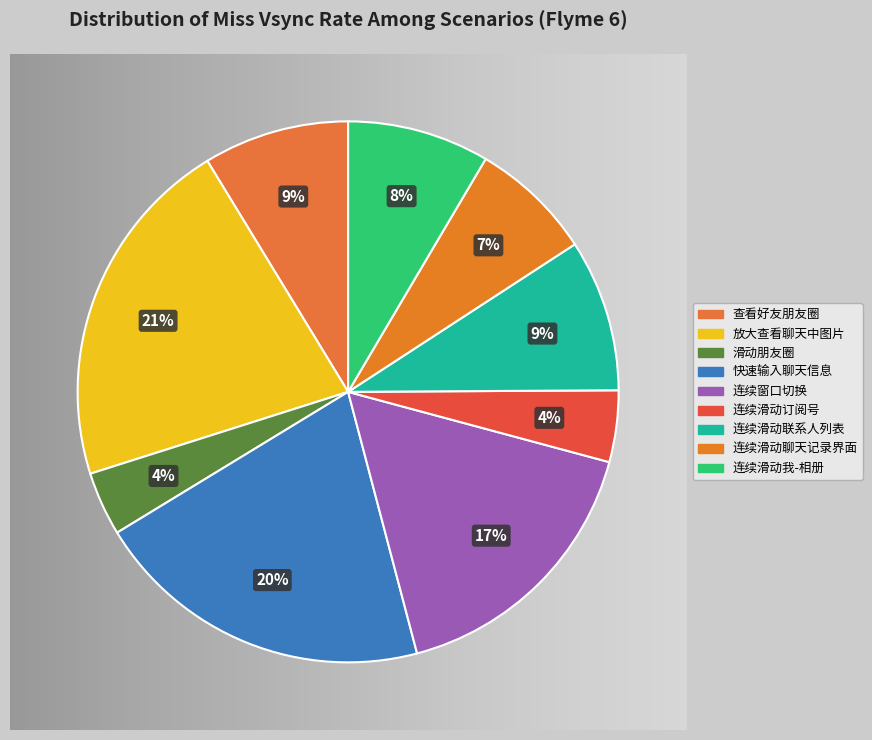

How many segments does this pie chart have?

9